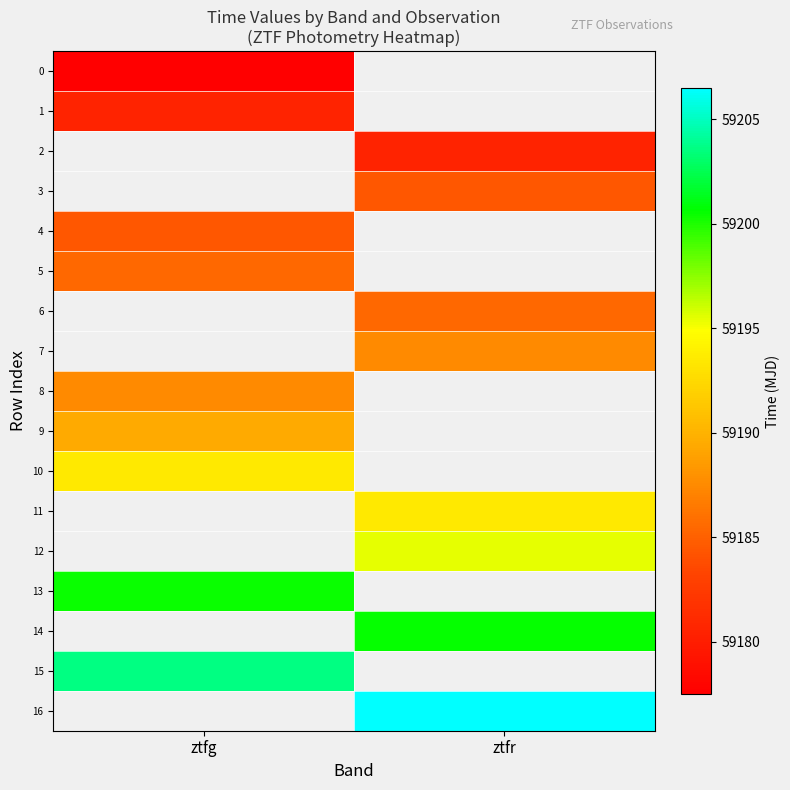

List the labels in order of 3 value, smallest first.

ztfg, ztfr